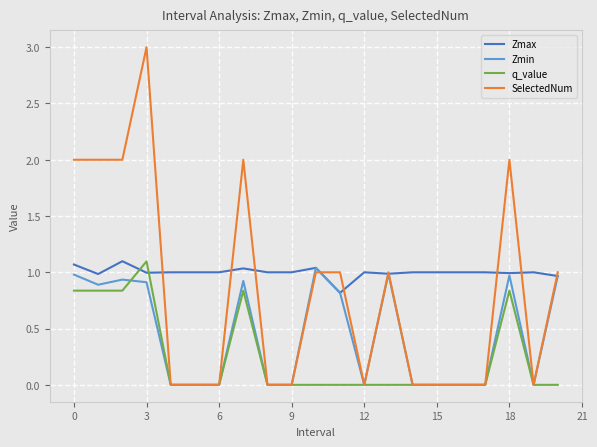

In q_value, how many points are higher than both neighbors (excluding endpoints)?

3